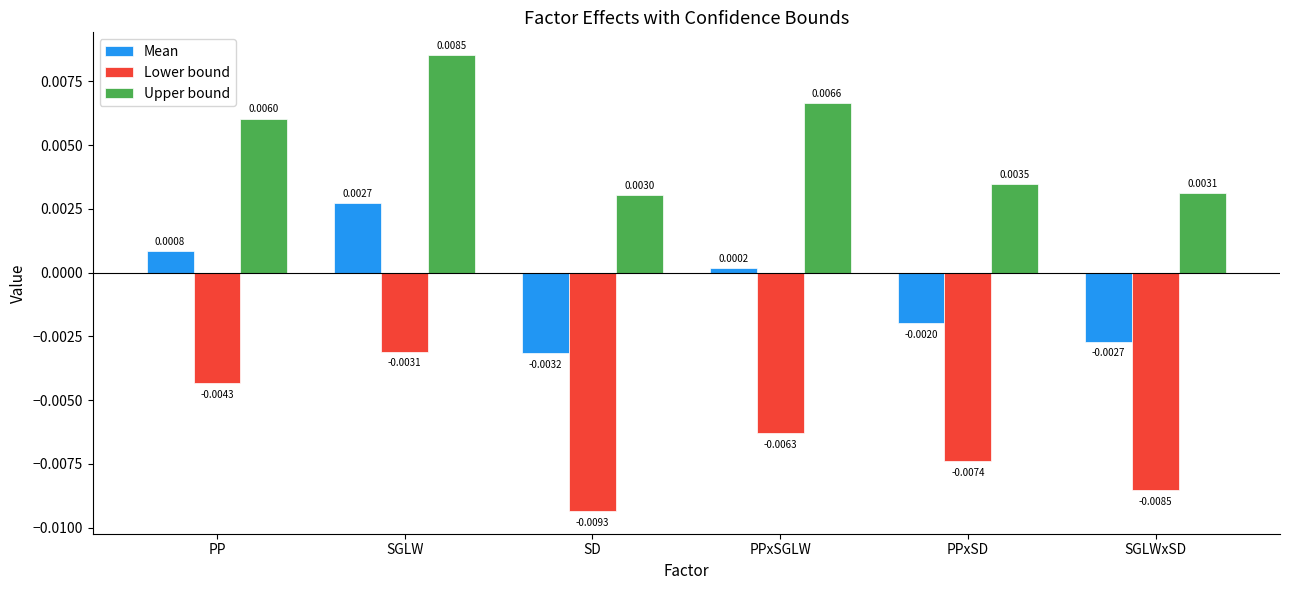

At which category does the chart reach its minimum across all series?

SD